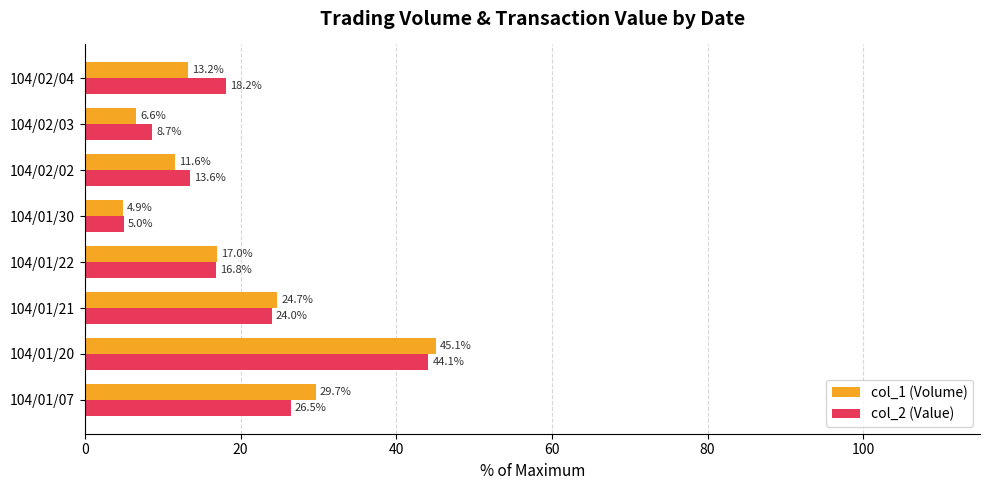

At which label is col_1 (Volume) closest to 25?

104/01/21